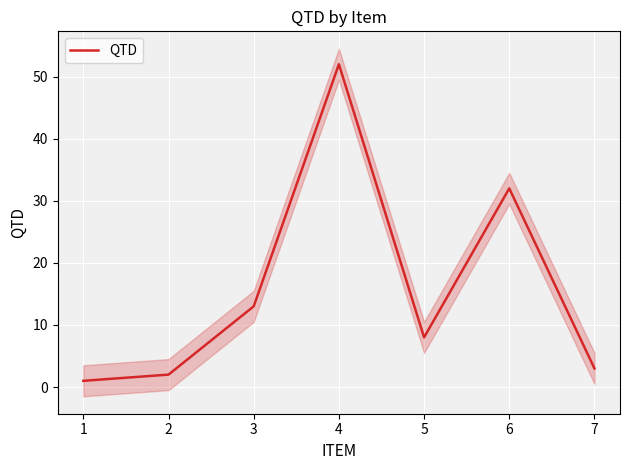

What is the maximum value for QTD?

52